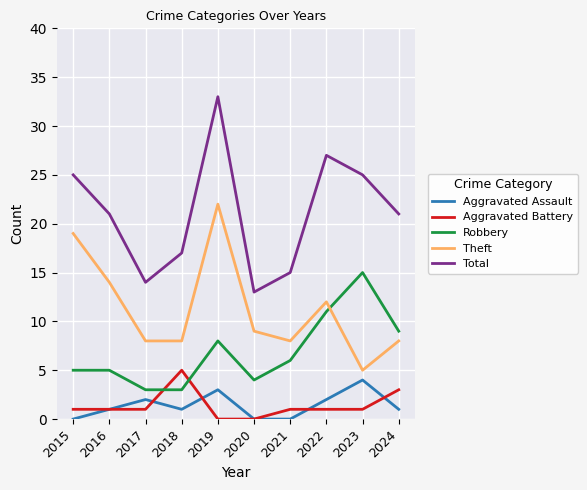

Reading left to right, list all the values displayed in this chart.

Aggravated Assault: 2015=0	2016=1	2017=2	2018=1	2019=3	2020=0	2021=0	2022=2	2023=4	2024=1
Aggravated Battery: 2015=1	2016=1	2017=1	2018=5	2019=0	2020=0	2021=1	2022=1	2023=1	2024=3
Robbery: 2015=5	2016=5	2017=3	2018=3	2019=8	2020=4	2021=6	2022=11	2023=15	2024=9
Theft: 2015=19	2016=14	2017=8	2018=8	2019=22	2020=9	2021=8	2022=12	2023=5	2024=8
Total: 2015=25	2016=21	2017=14	2018=17	2019=33	2020=13	2021=15	2022=27	2023=25	2024=21